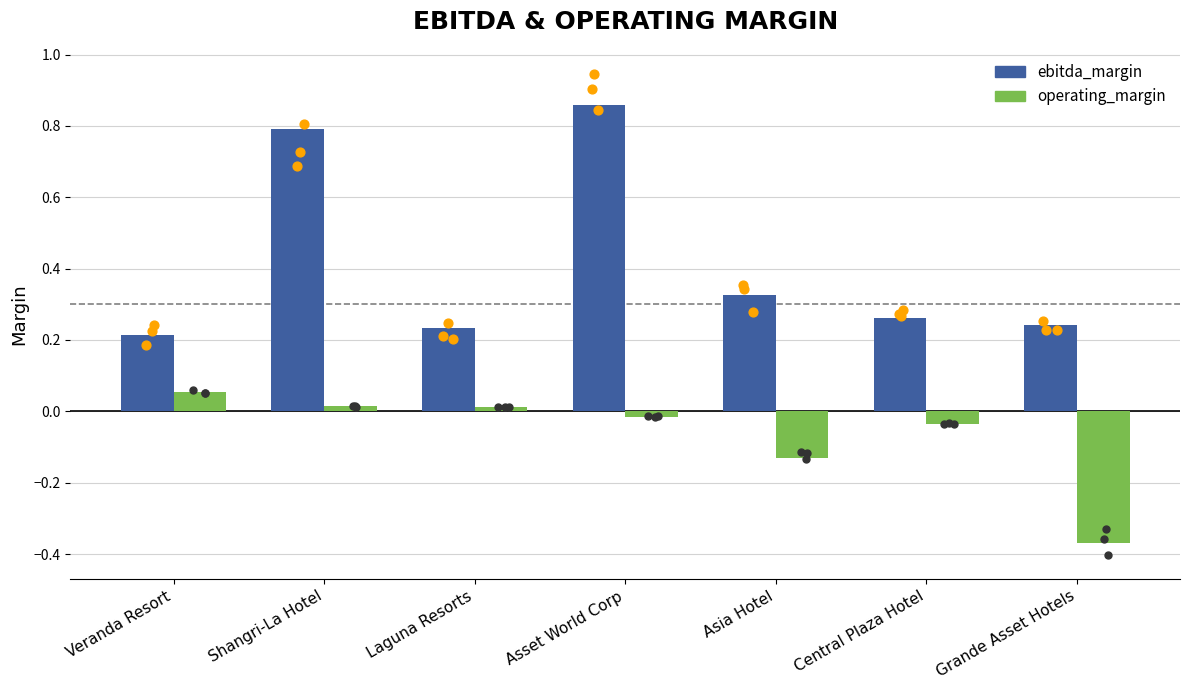

Is the value of ebitda_margin at Shangri-La Hotel greater than the value of operating_margin at Shangri-La Hotel?

Yes